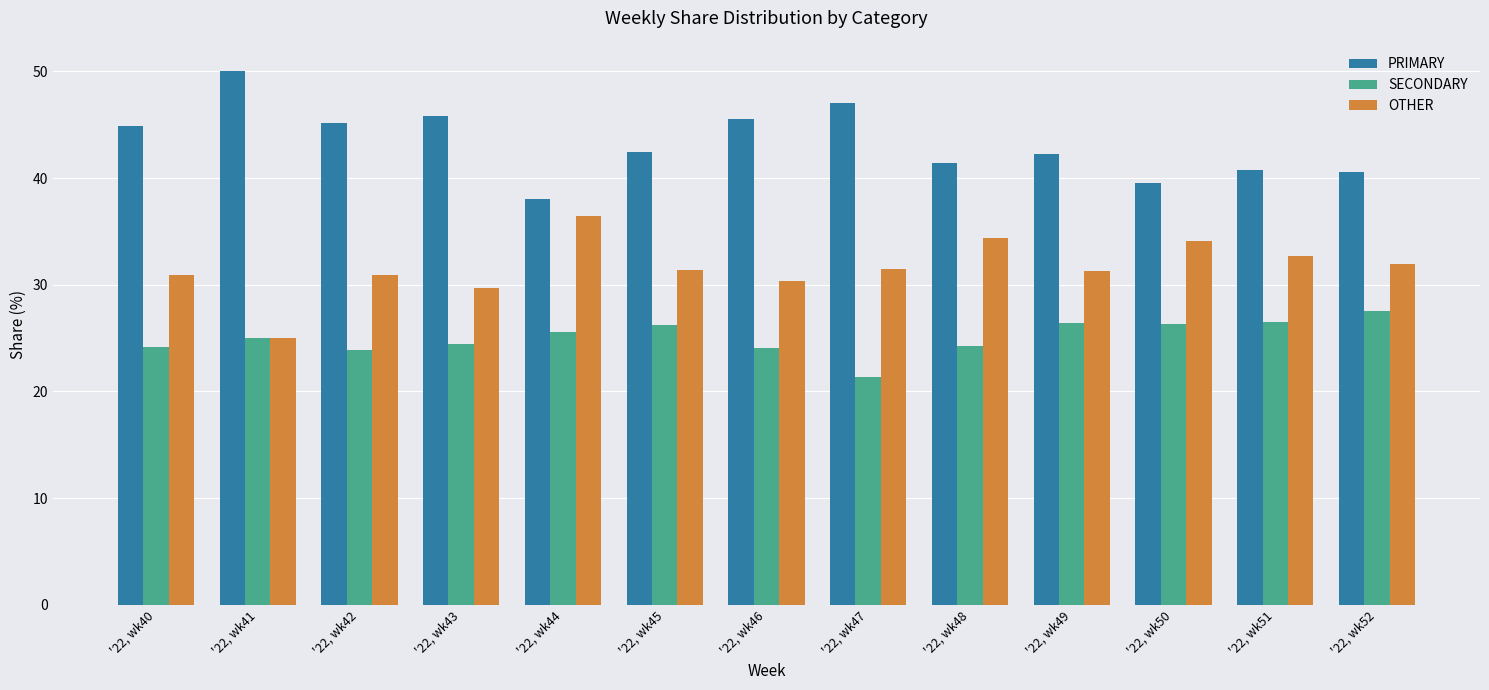

Does the chart contain stacked bars?

No